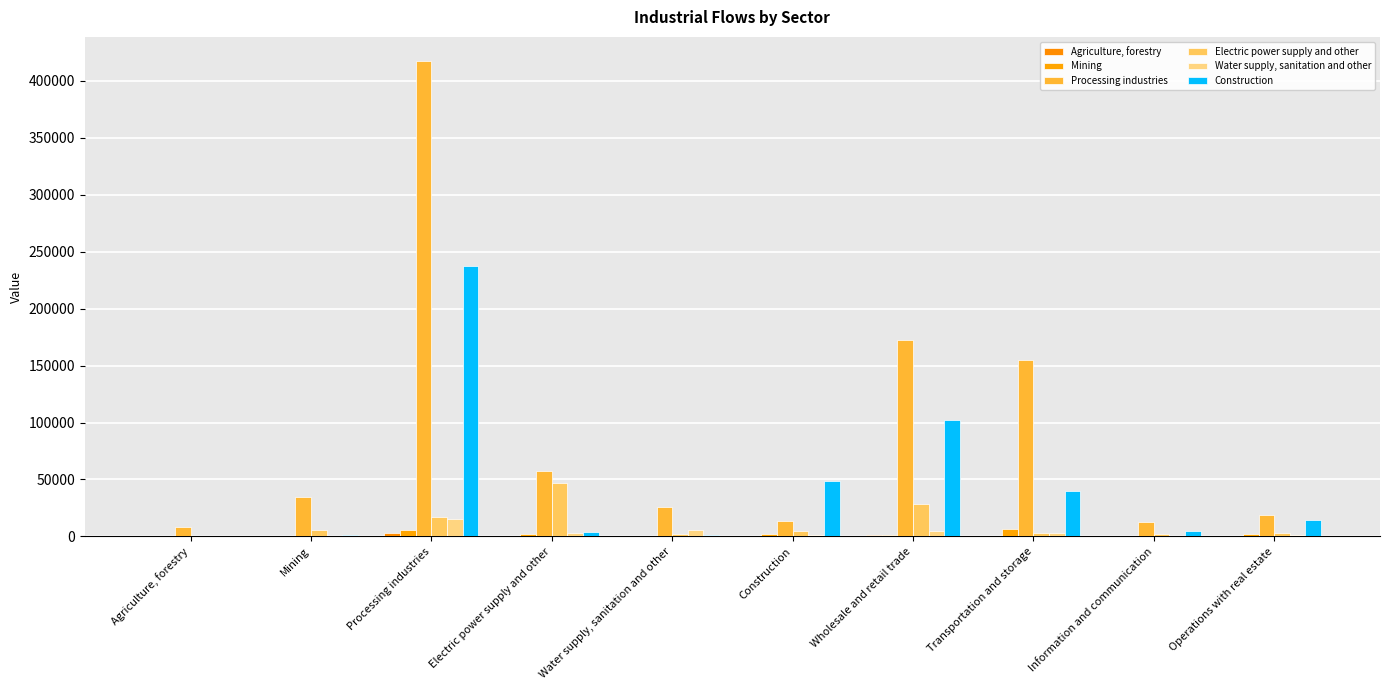

What is the highest value of the Water supply, sanitation and other series?

15097.1